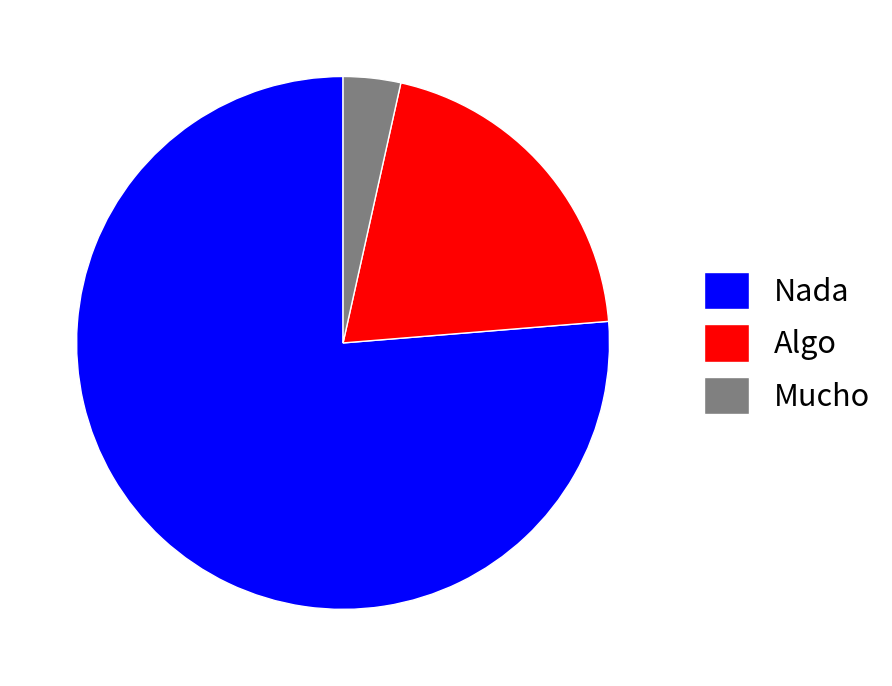

Rank the categories by value from highest to lowest.

Nada, Algo, Mucho